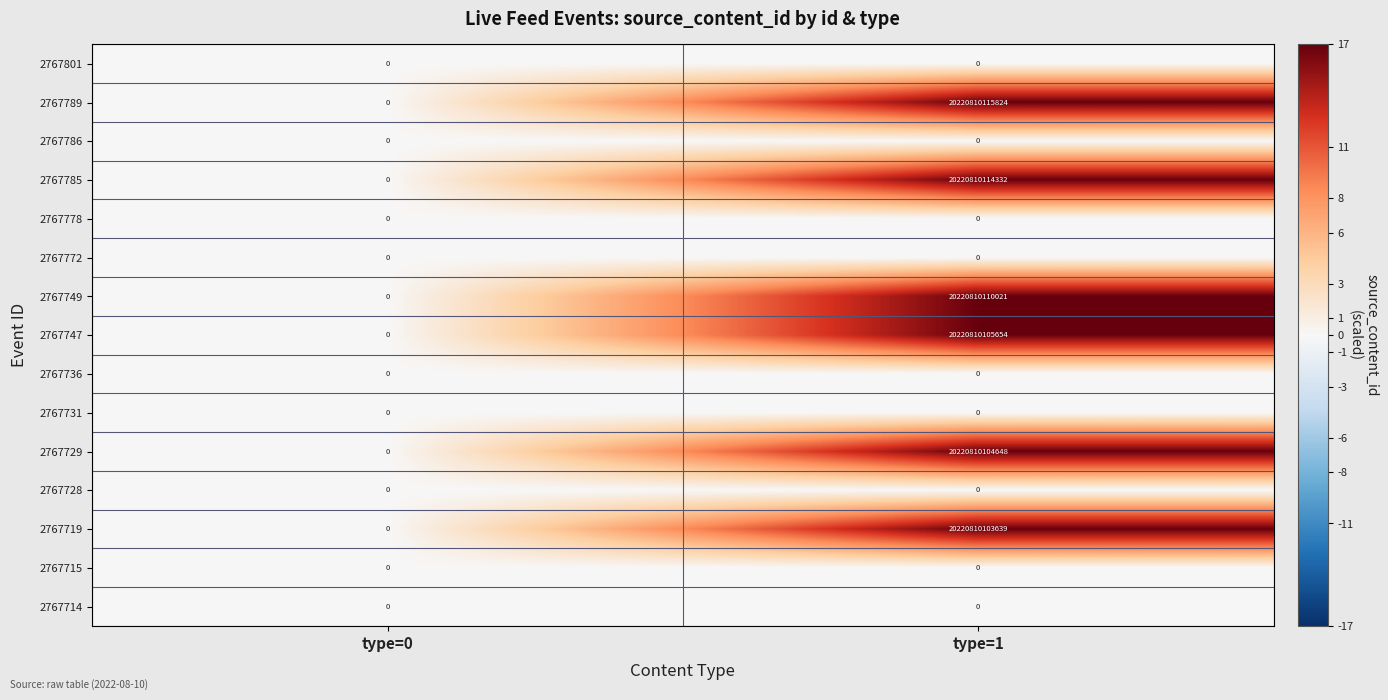

What is the difference between the maximum and minimum values in the 2767785 series?

20220810114332